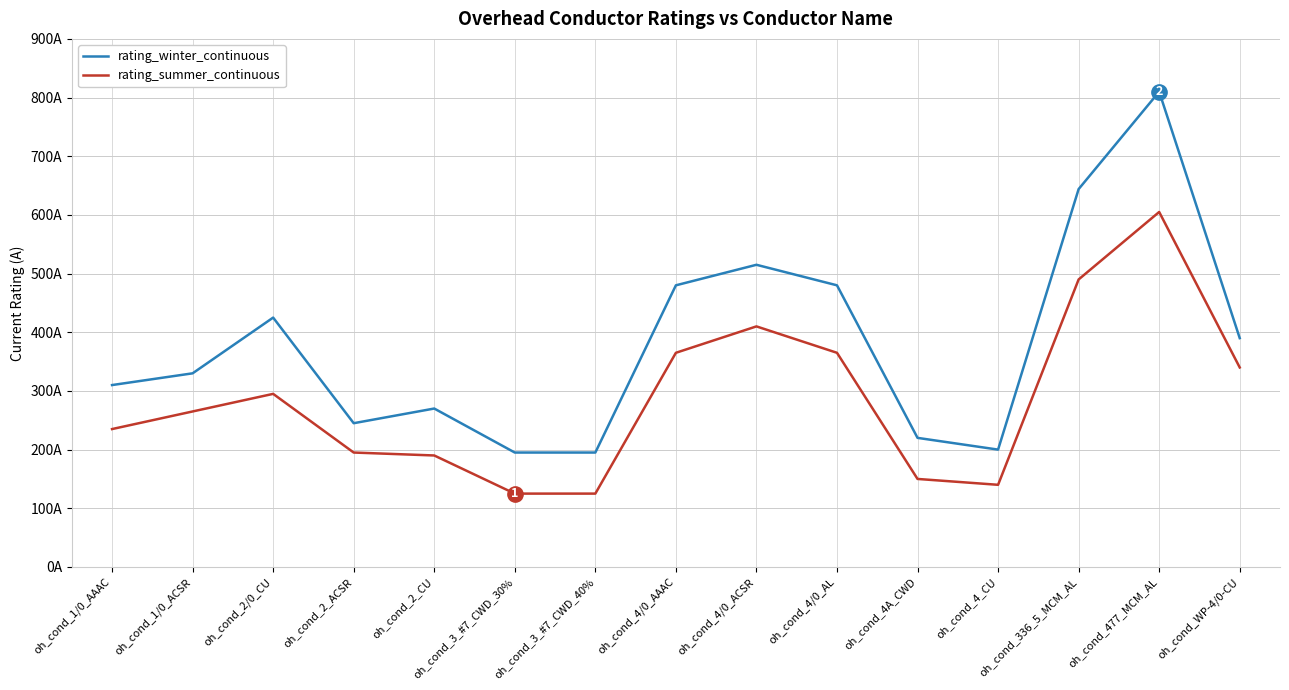

What are all the series names shown in the legend?

rating_winter_continuous, rating_summer_continuous